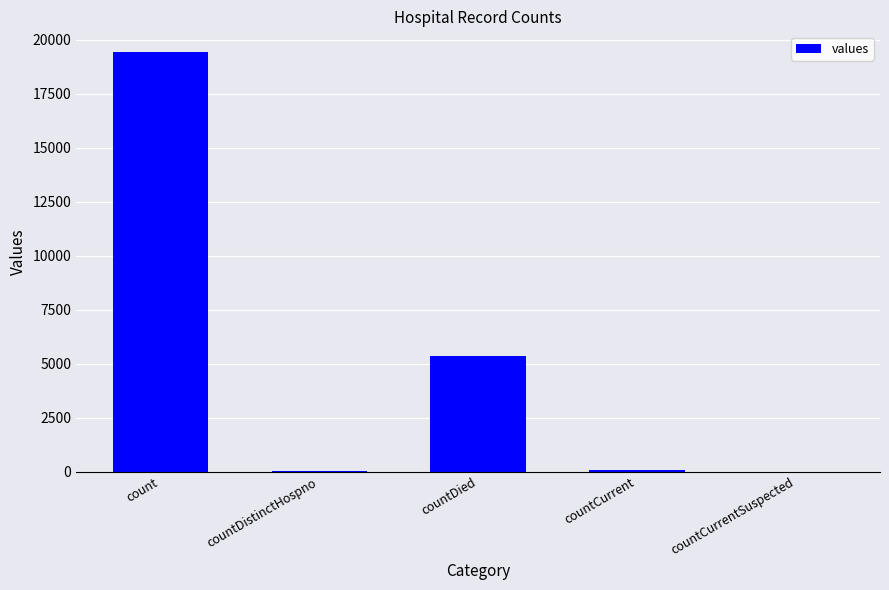

Where is the data nearest to the value 9710?

countDied